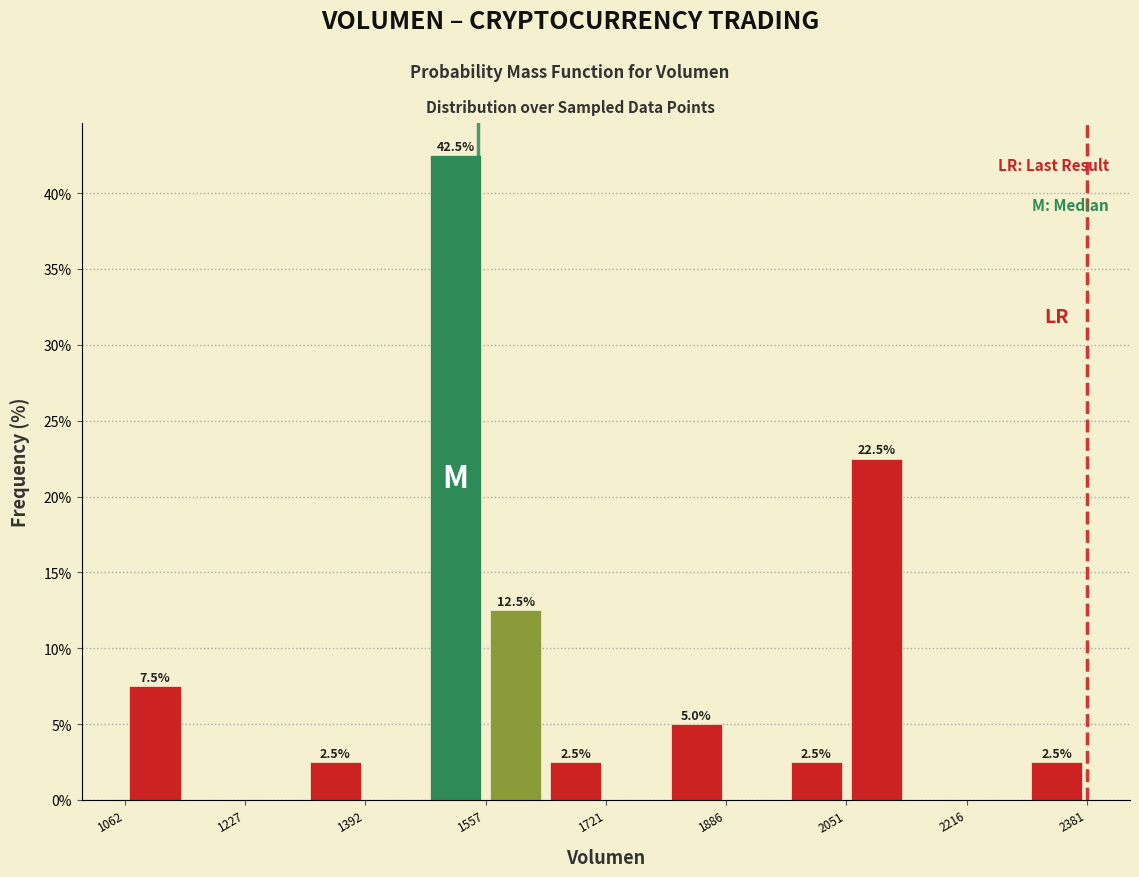

Which range on the x-axis has the tallest bar?

1480 to 1560